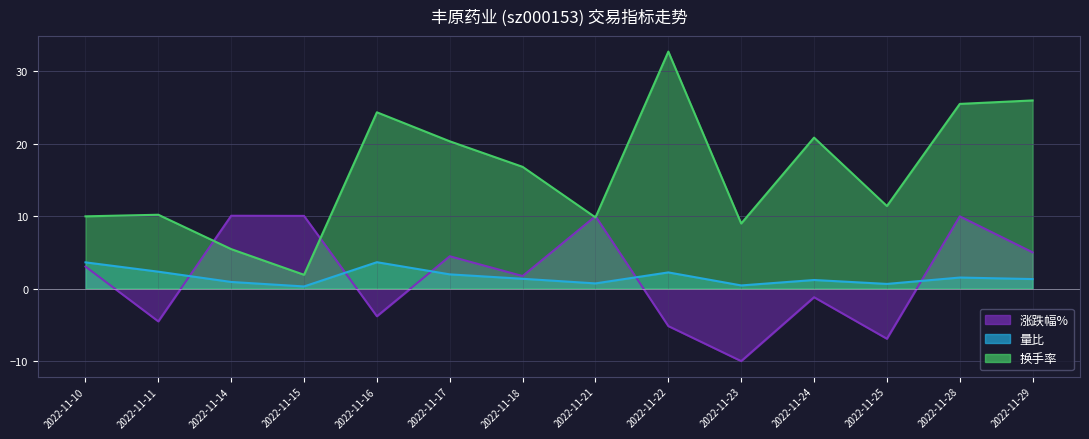

List the labels in order of 涨跌幅% value, largest first.

2022-11-14, 2022-11-15, 2022-11-21, 2022-11-28, 2022-11-29, 2022-11-17, 2022-11-10, 2022-11-18, 2022-11-24, 2022-11-16, 2022-11-11, 2022-11-22, 2022-11-25, 2022-11-23